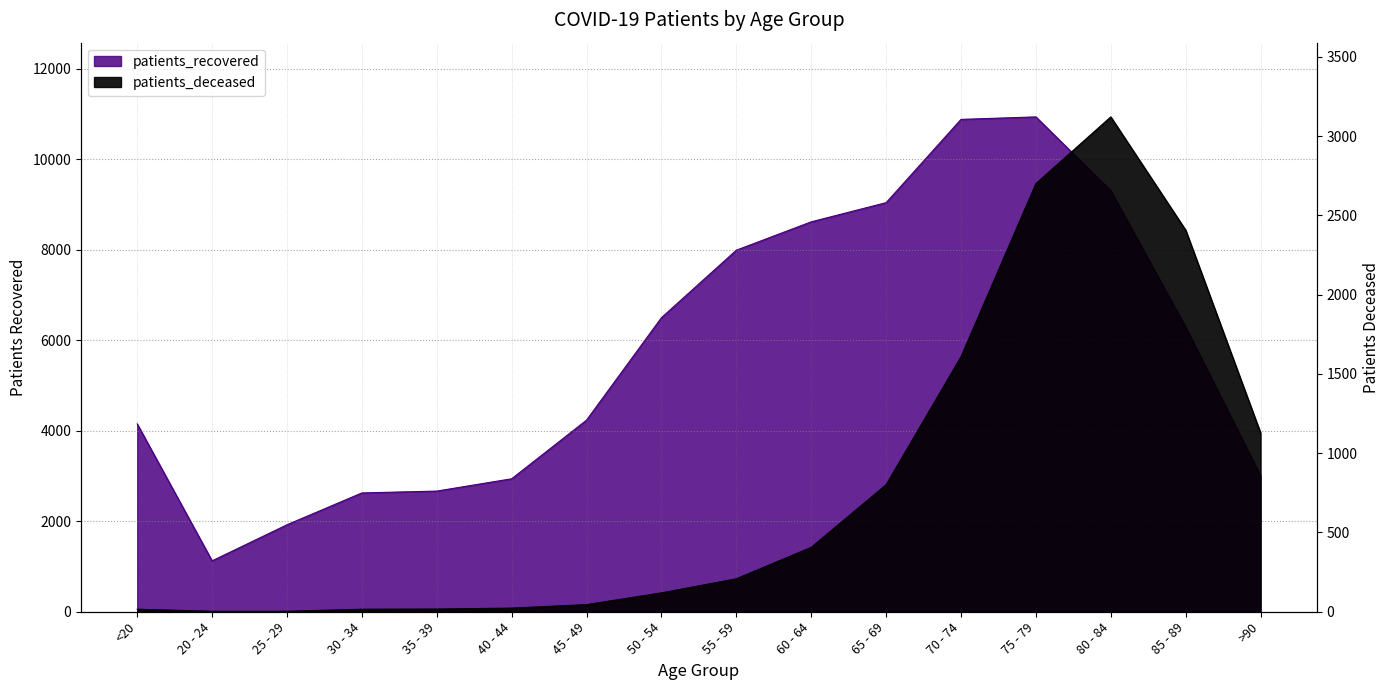

True or false: patients_recovered and patients_deceased intersect in this chart.

False